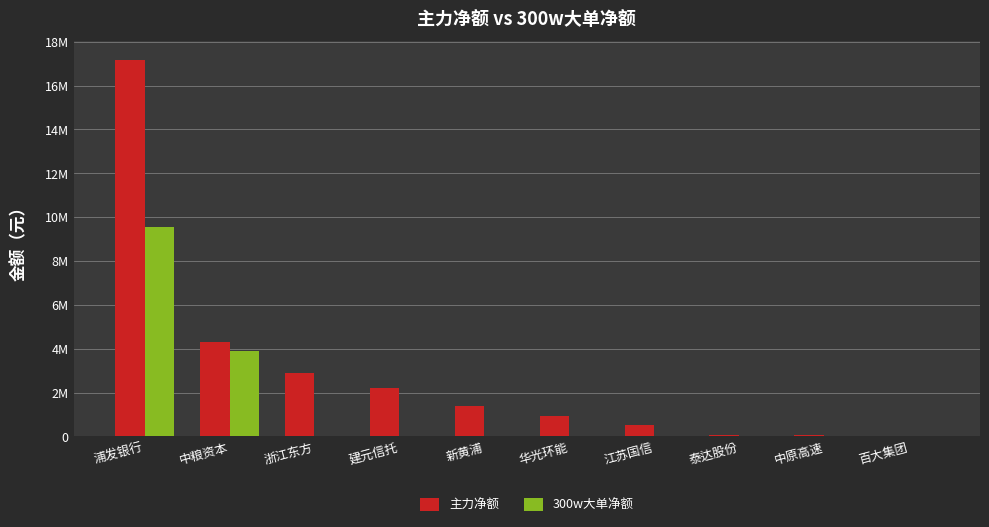

Is it true that 主力净额 equals 28774797 at 浦发银行?

False